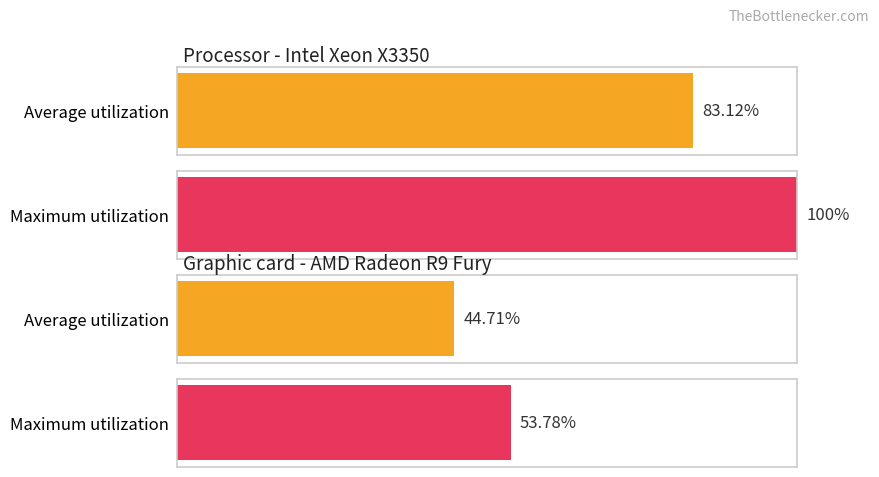

List the series in order of their overall mean, highest first.

Maximum utilization, Average utilization